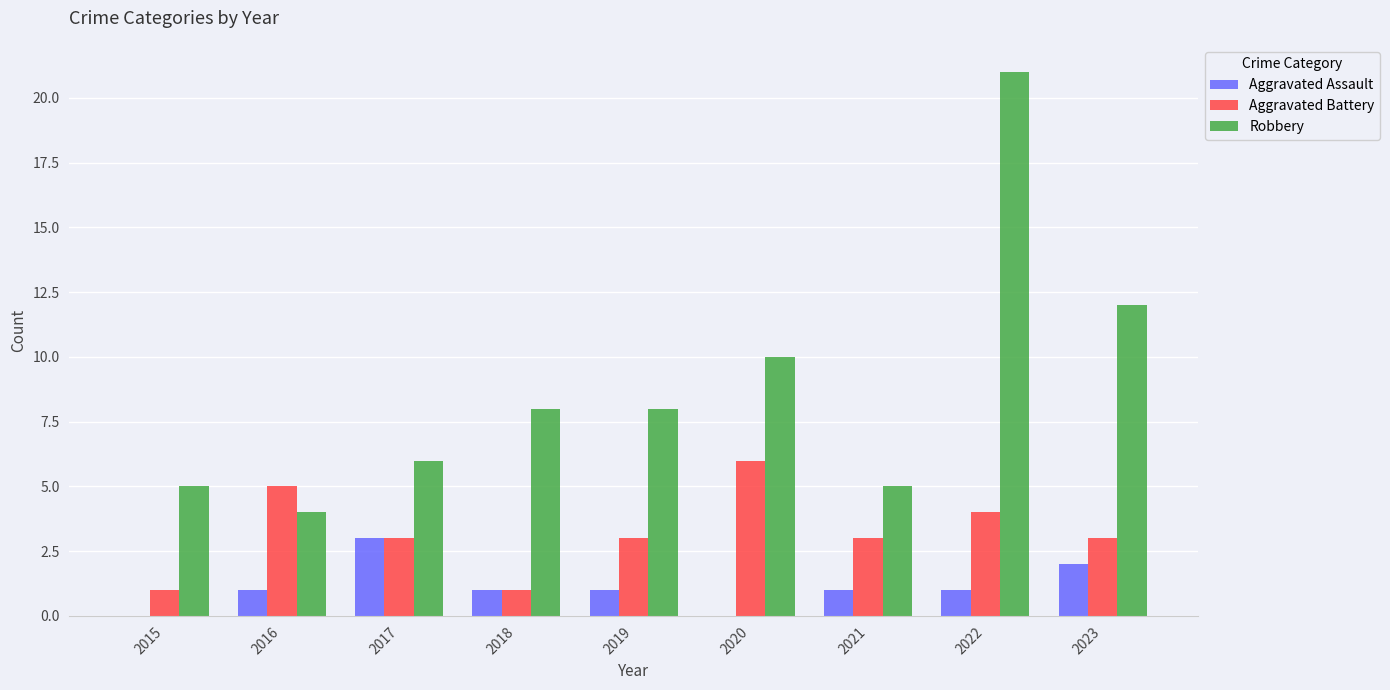

Which label corresponds to the largest value in the chart?

2022